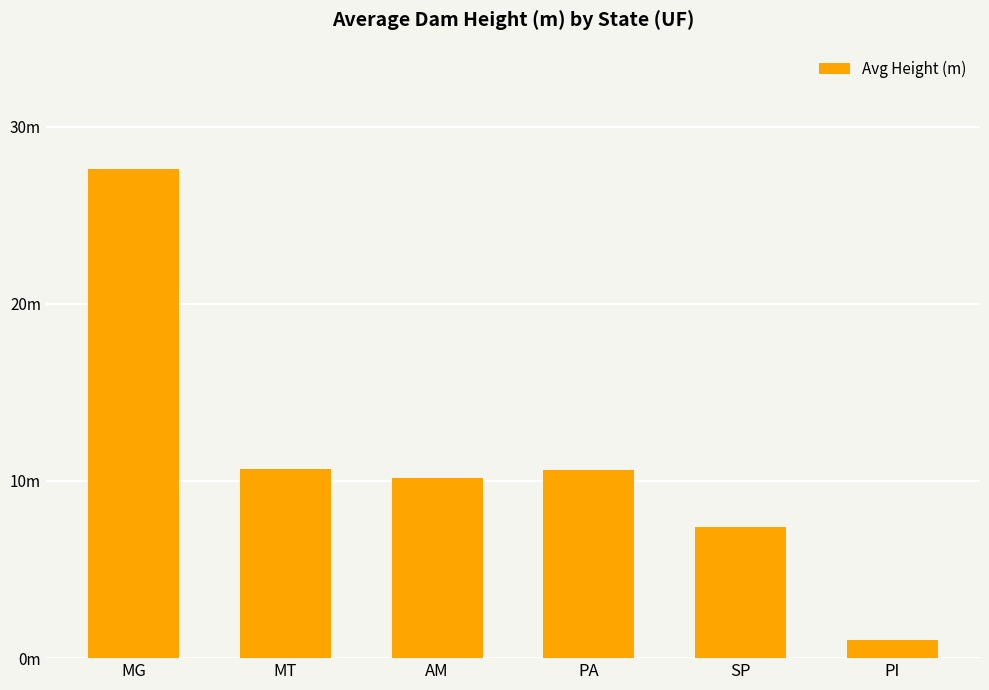

Rank the categories by value from lowest to highest.

PI, SP, AM, PA, MT, MG